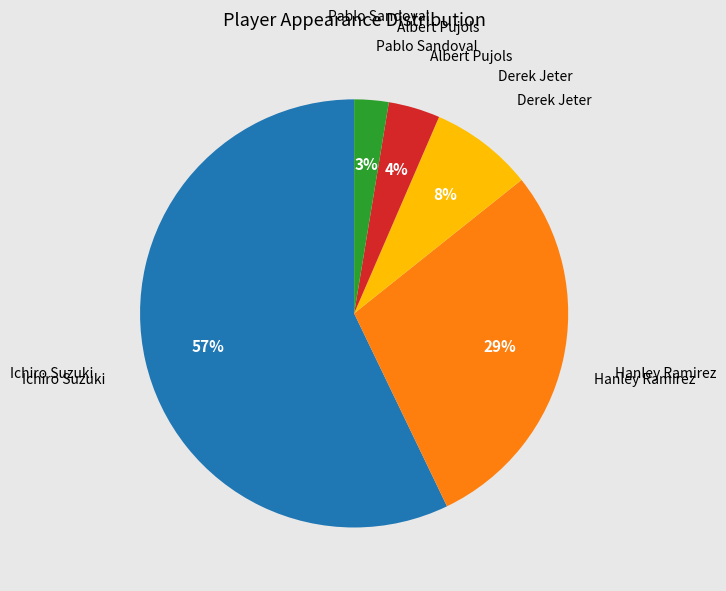

To the nearest percent, what is the average slice percentage?

20%